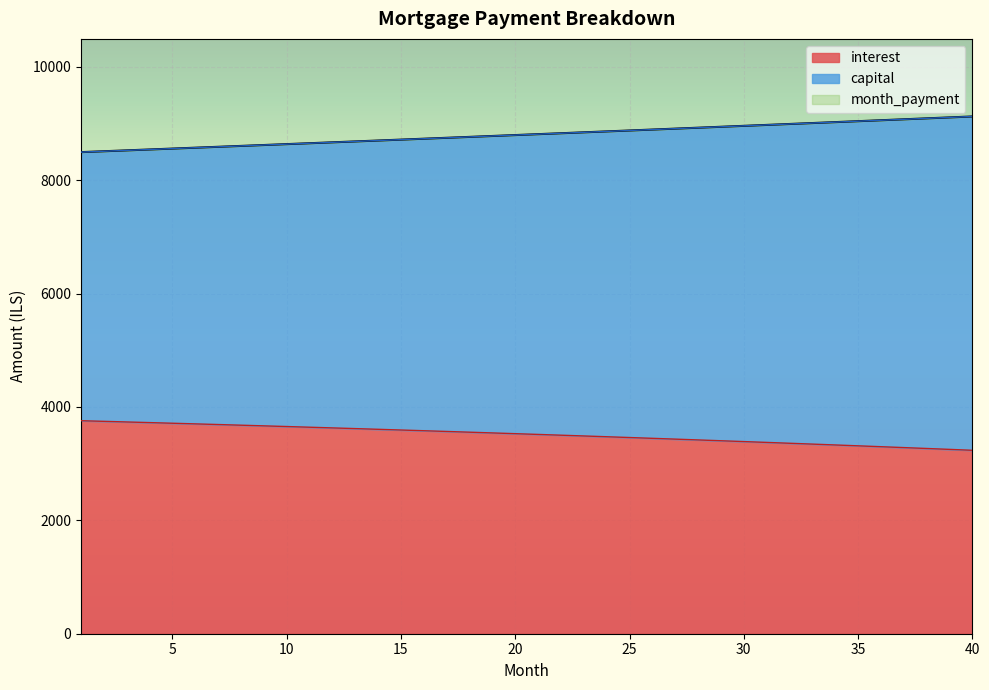

What is the total value across all series at 5?

8556.7